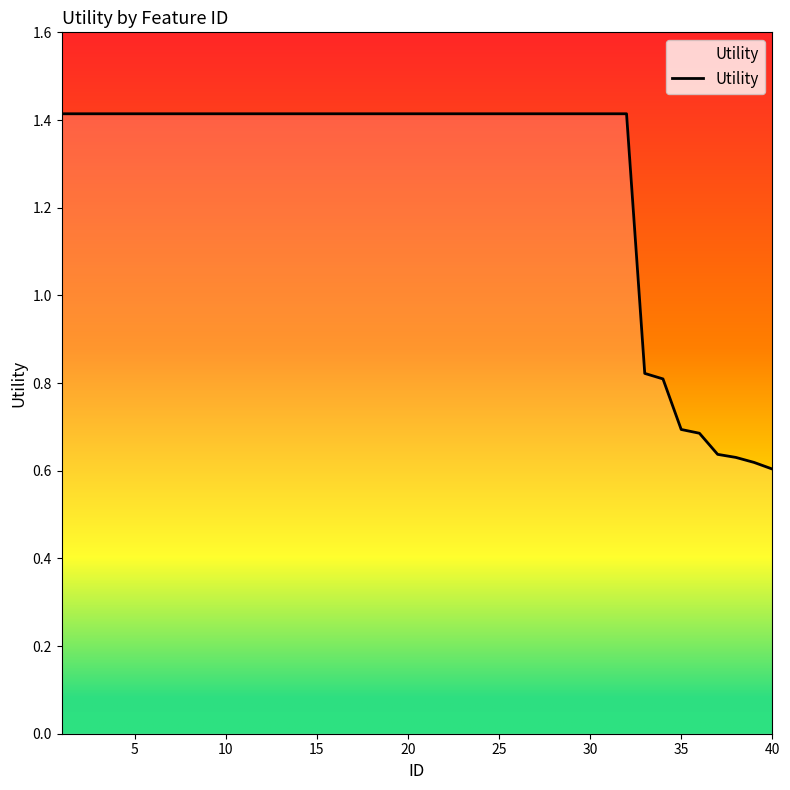

What is the maximum value shown in the chart?

1.4